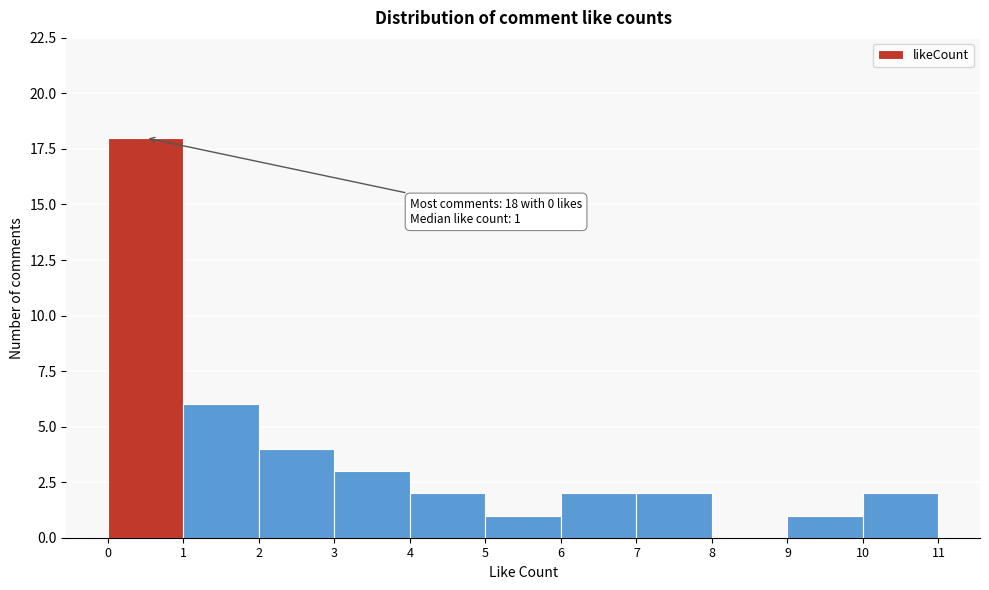

Which range on the x-axis has the tallest bar?

0 to 1